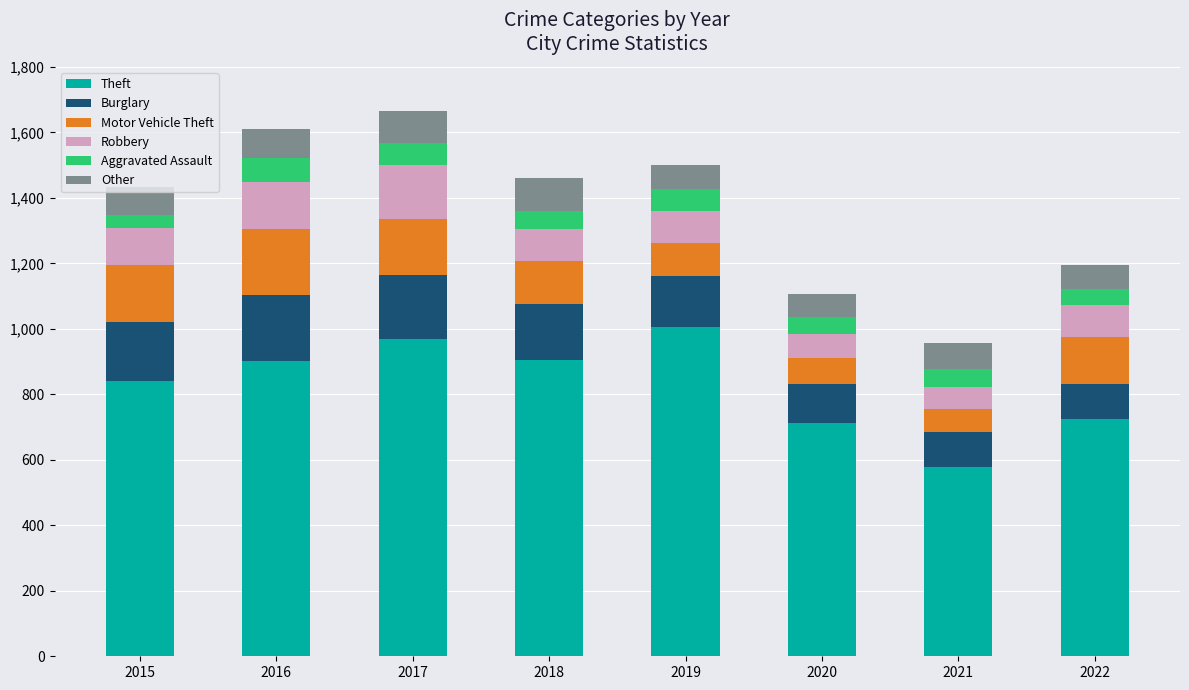

Does the chart contain any negative values?

No